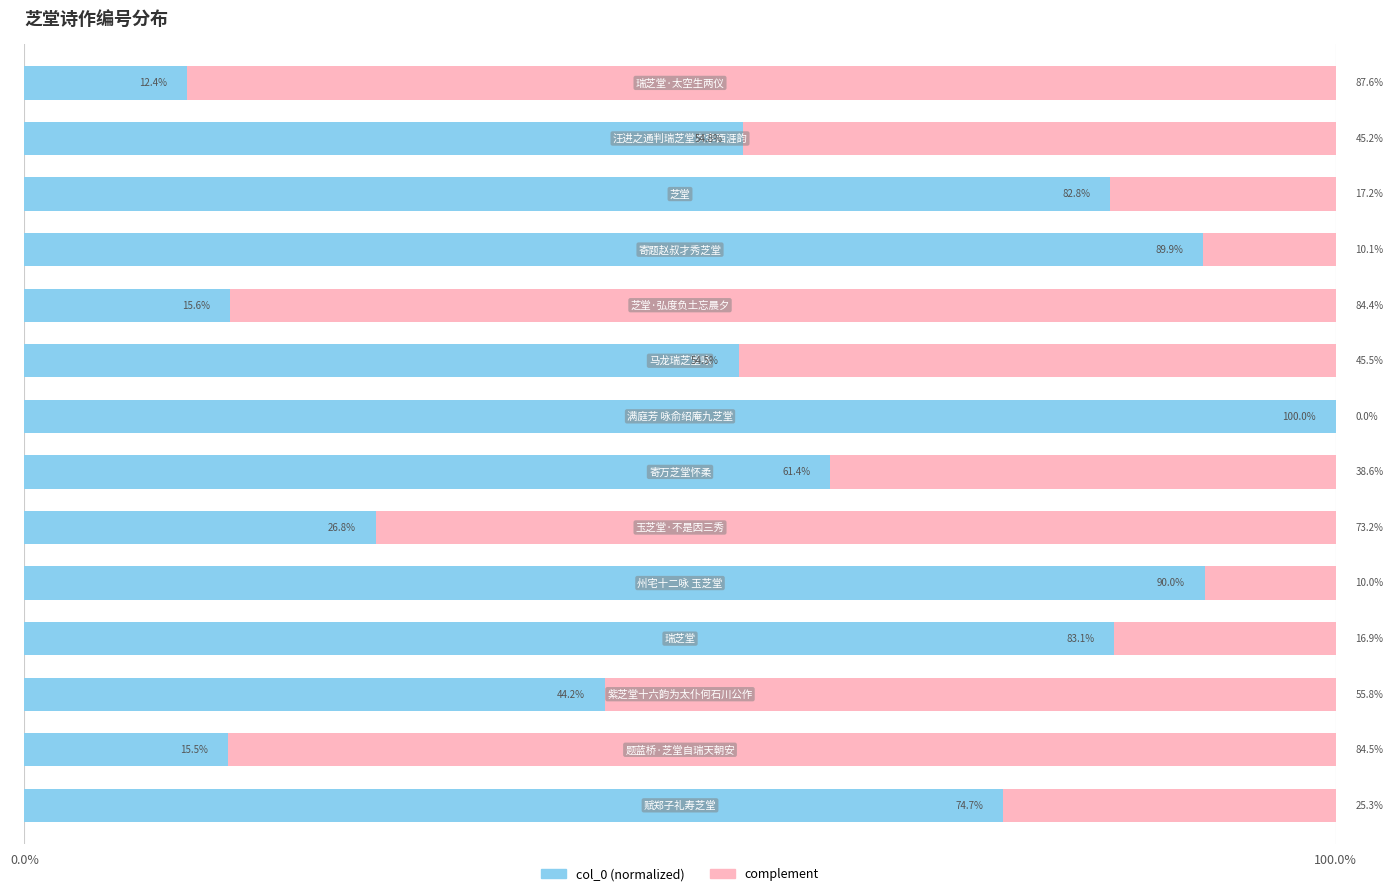

What are all the series names shown in the legend?

col_0 (normalized), complement